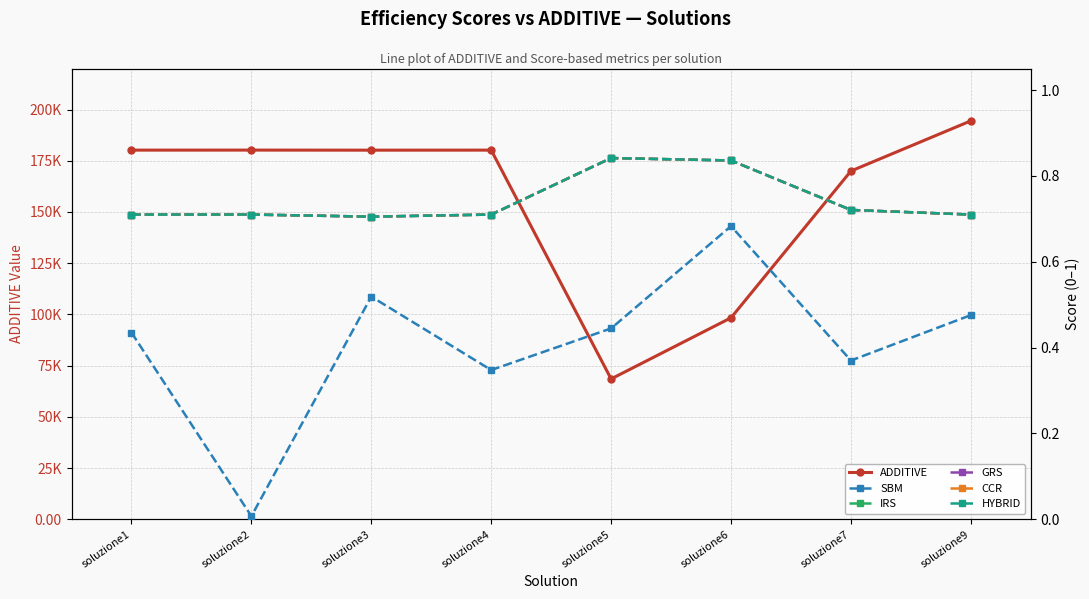

Which category has the highest value in the IRS series?

soluzione5